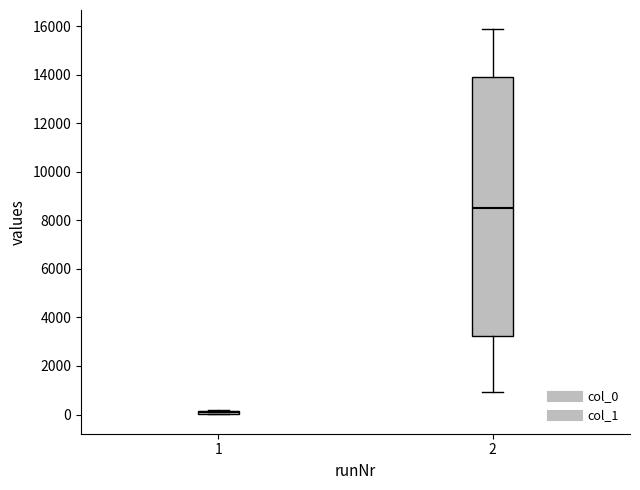

Where does the upper whisker of the box at x = 2 end on the y-axis? The values are not printed on the chart, so give them approximately, as read against the axis.

15800